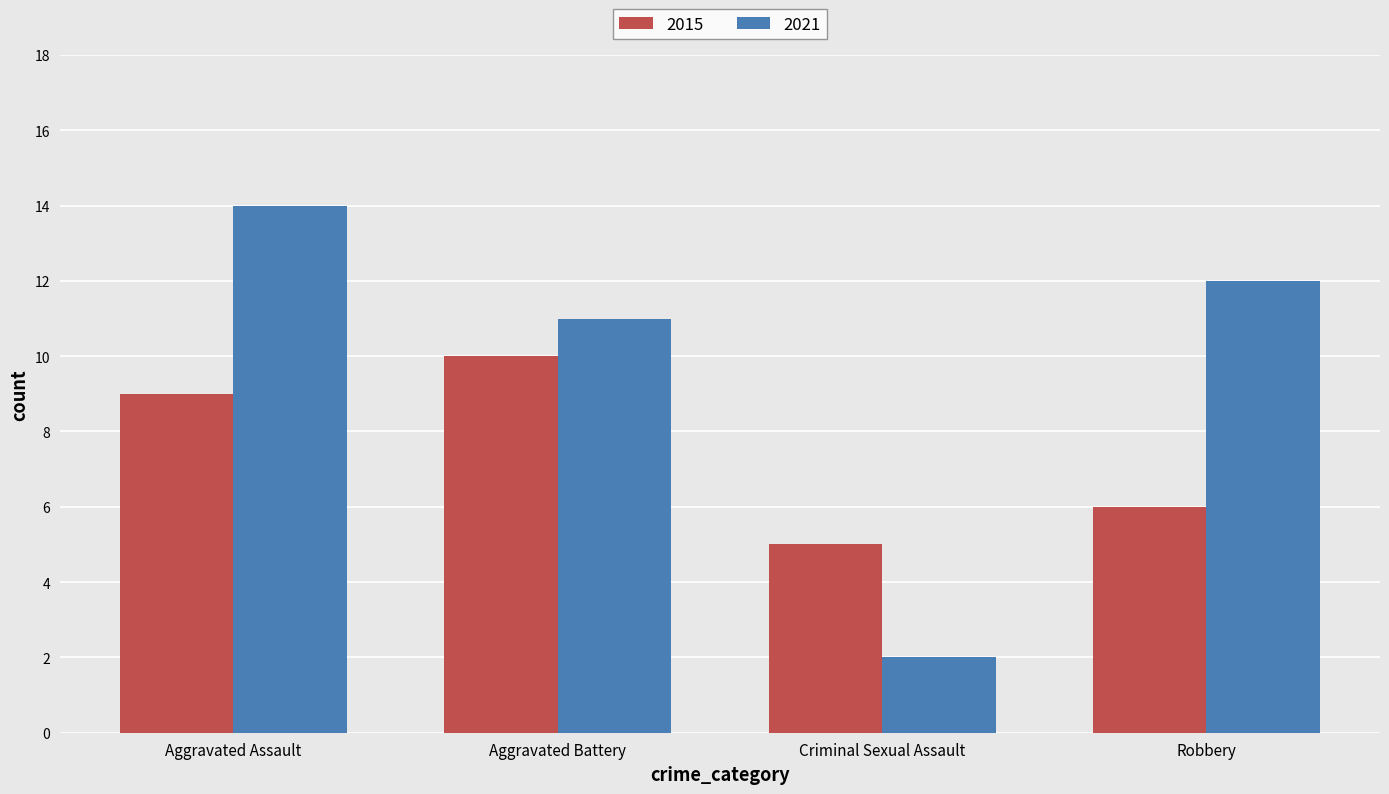

What position from the right is Robbery?

1